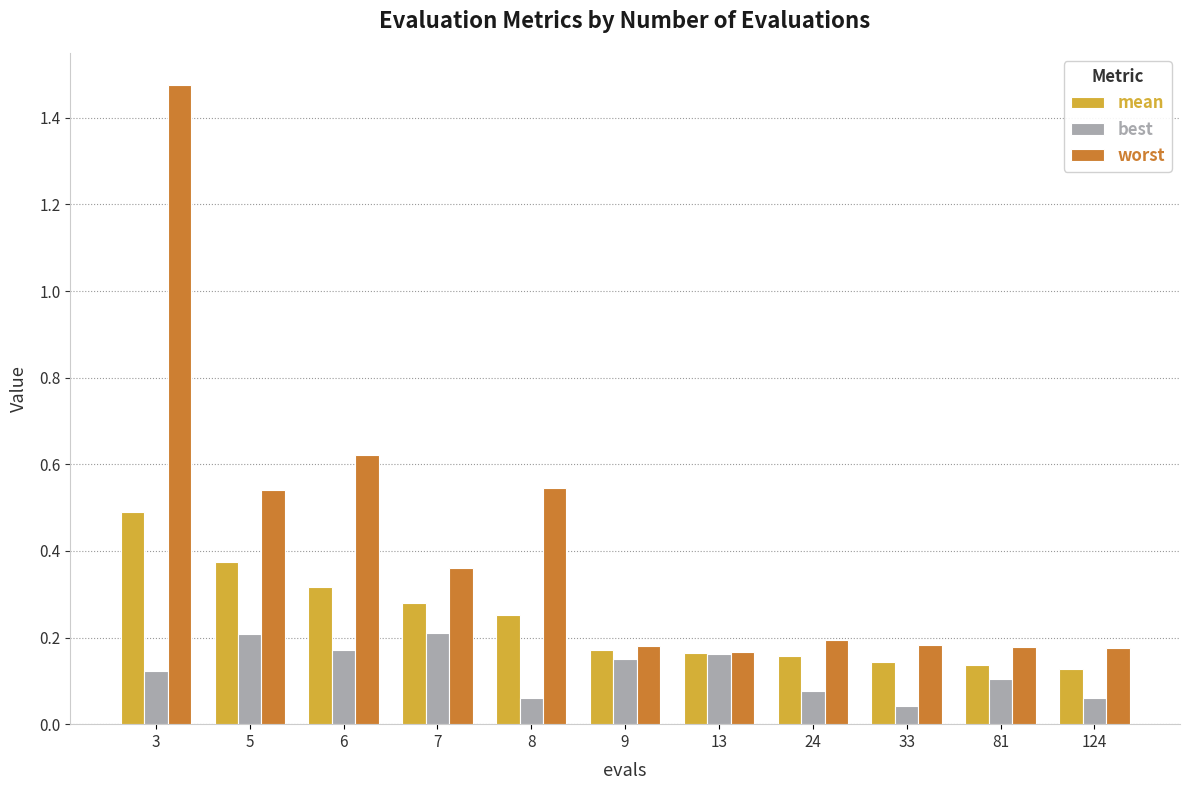

Which series has the largest total across all categories?

worst